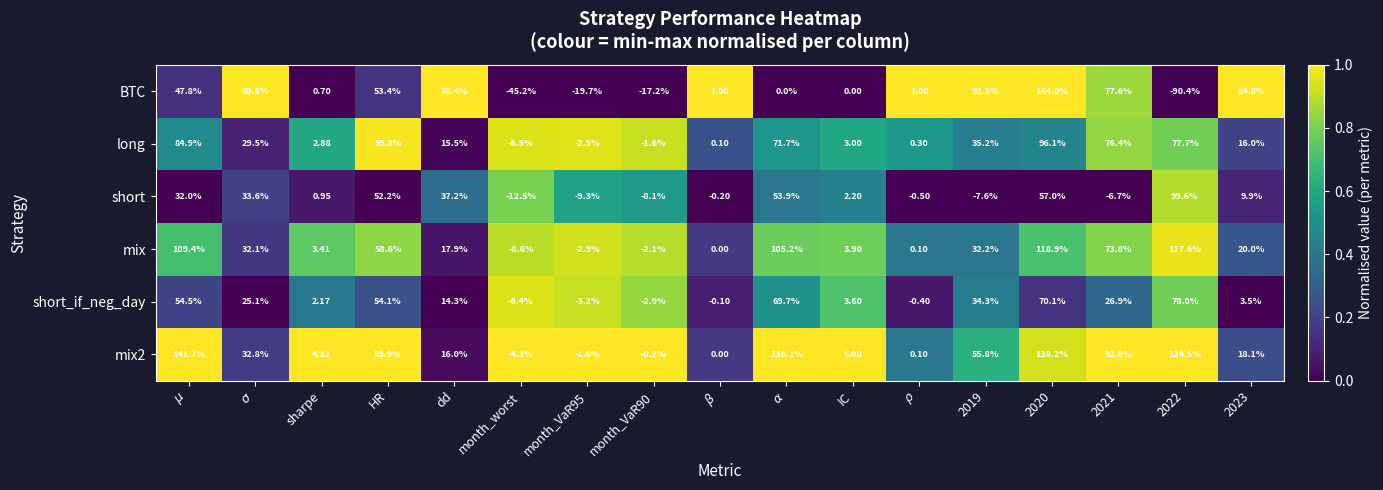

What is the difference between the highest and lowest values at $\beta$?

1.2